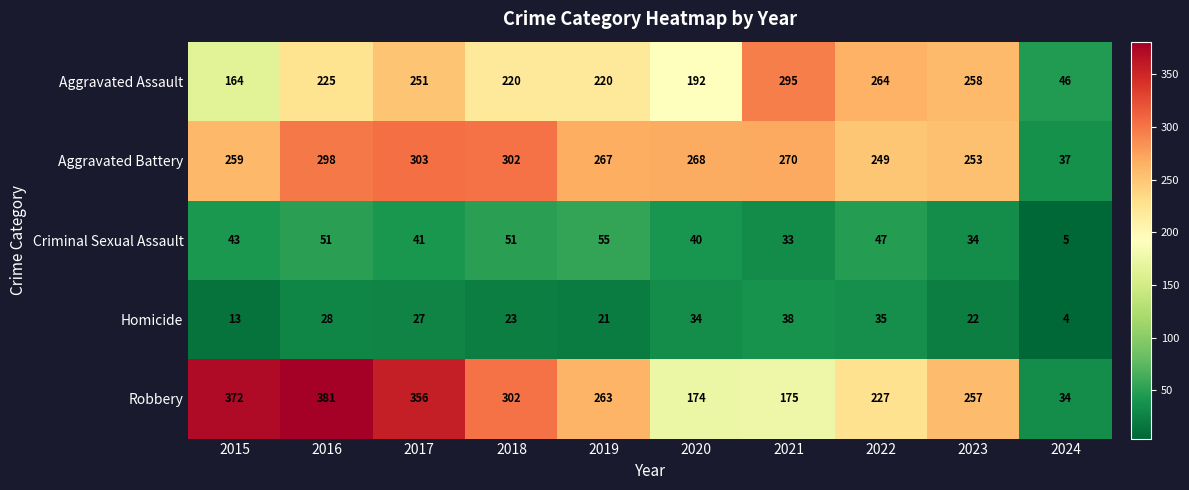

What is the smallest value displayed?

4